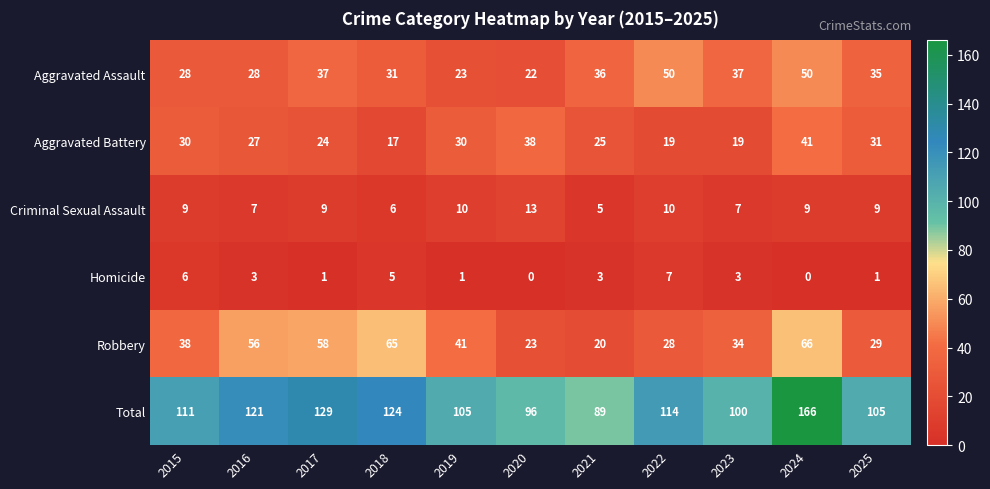

Rank the series by their maximum value, from lowest to highest.

Homicide, Criminal Sexual Assault, Aggravated Battery, Aggravated Assault, Robbery, Total